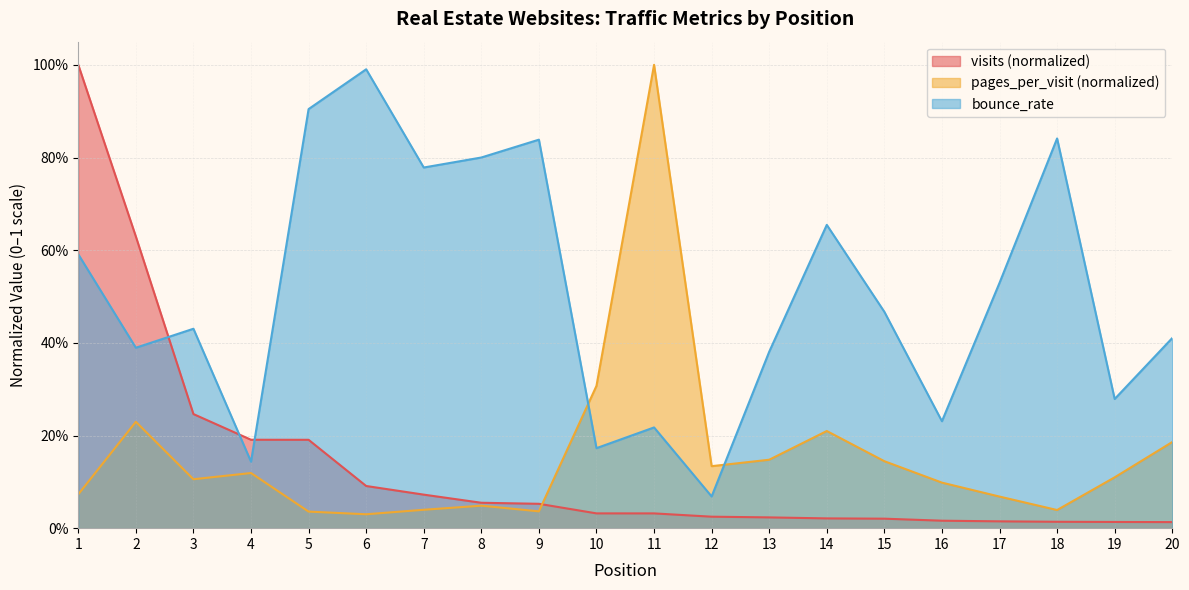

Which series has the largest total across all categories?

bounce_rate